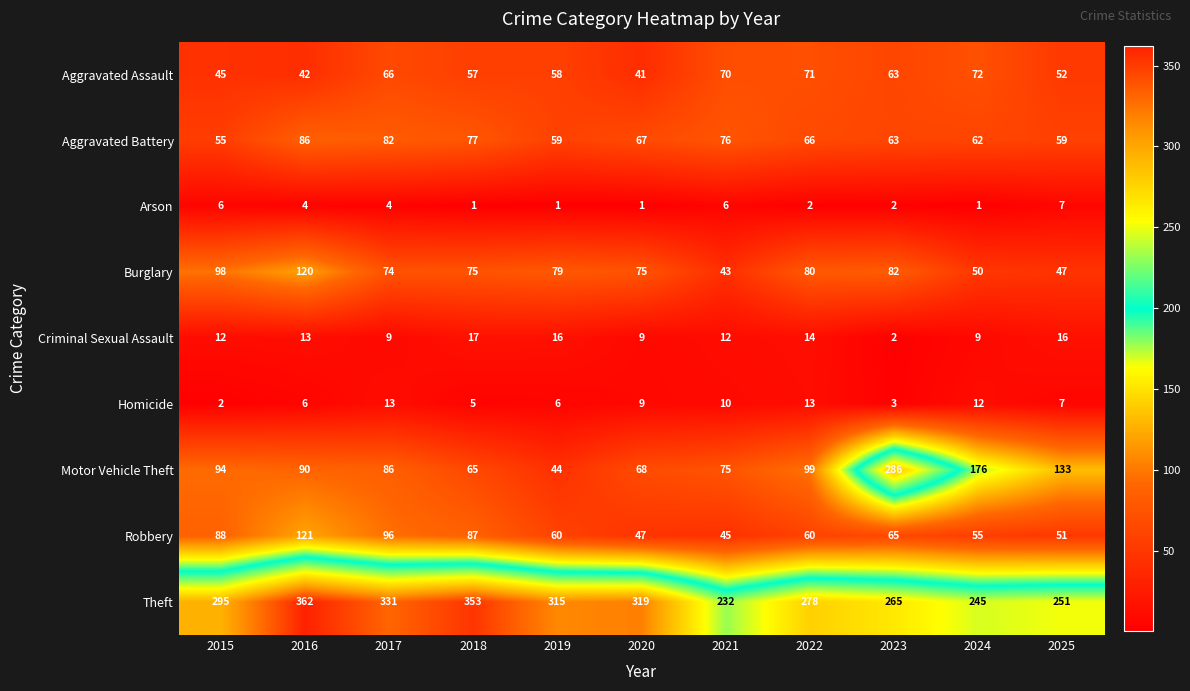

What is the minimum value shown in the chart?

1